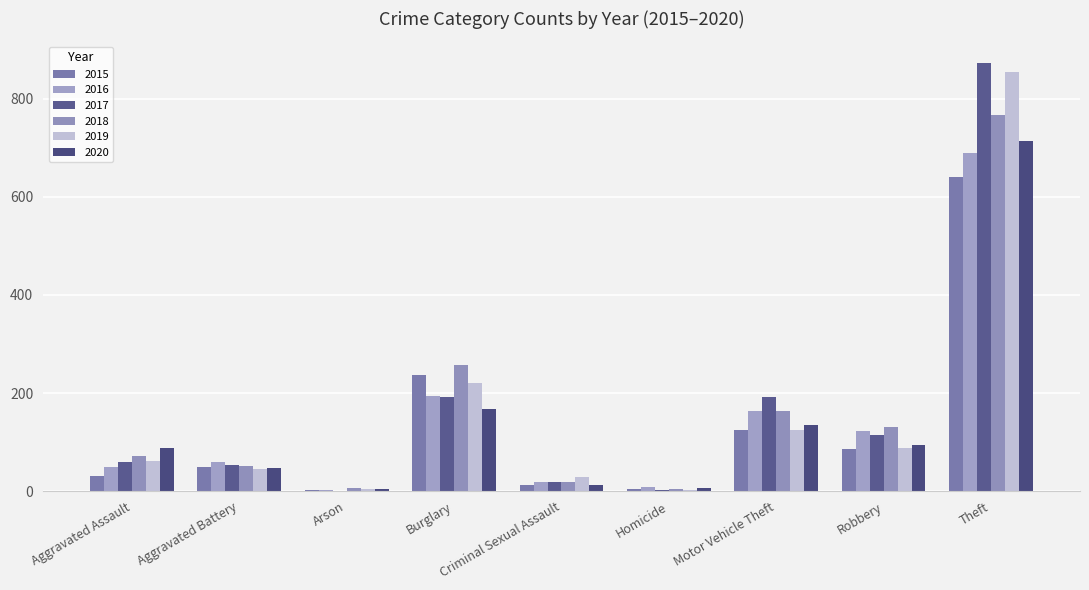

Is the value of 2020 at Aggravated Battery greater than the value of 2016 at Aggravated Battery?

No